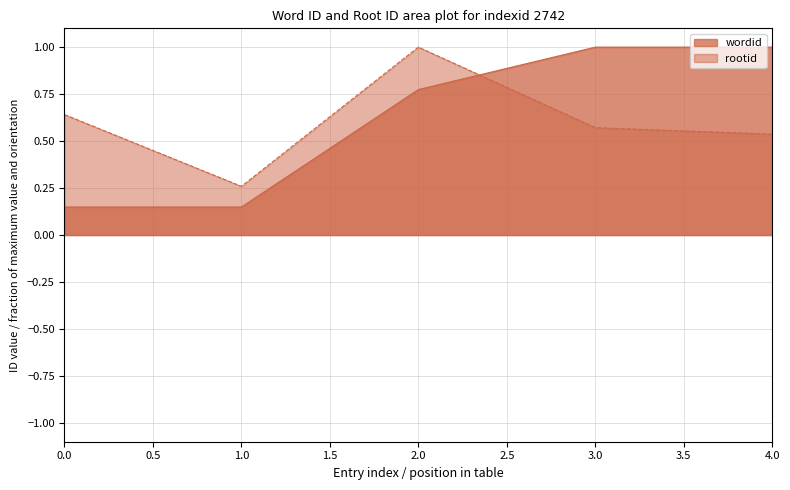

At which label is rootid closest to 0?

1.0